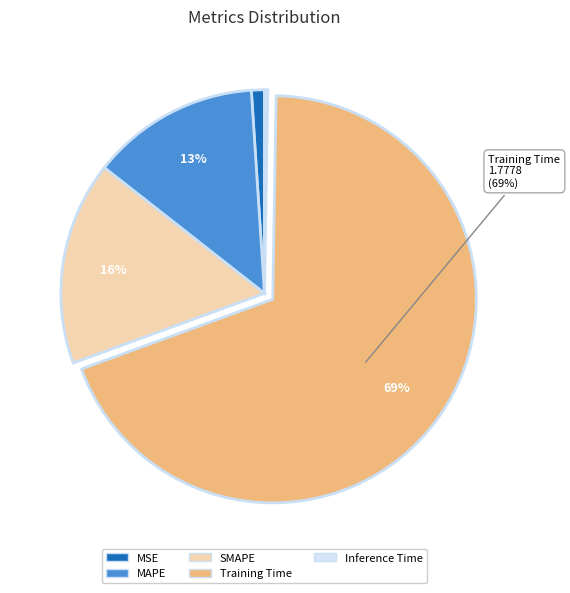

To the nearest percent, what portion does MAPE represent?

13%